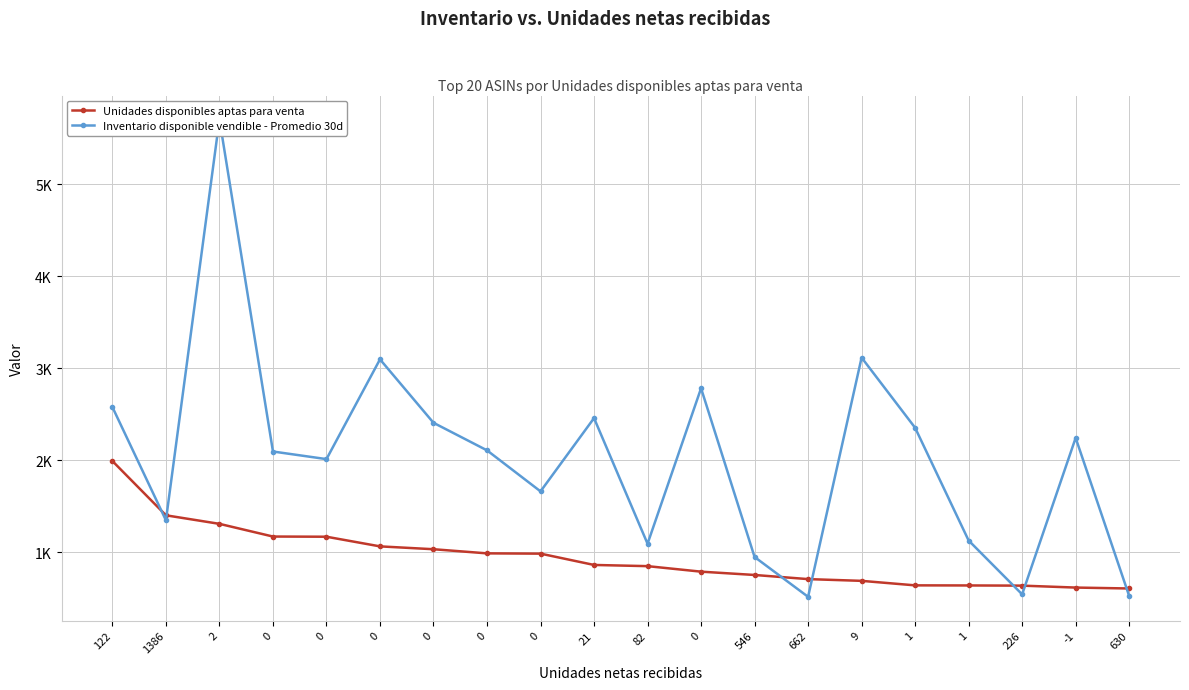

What is the average value of the Unidades disponibles aptas para venta series?

944.0